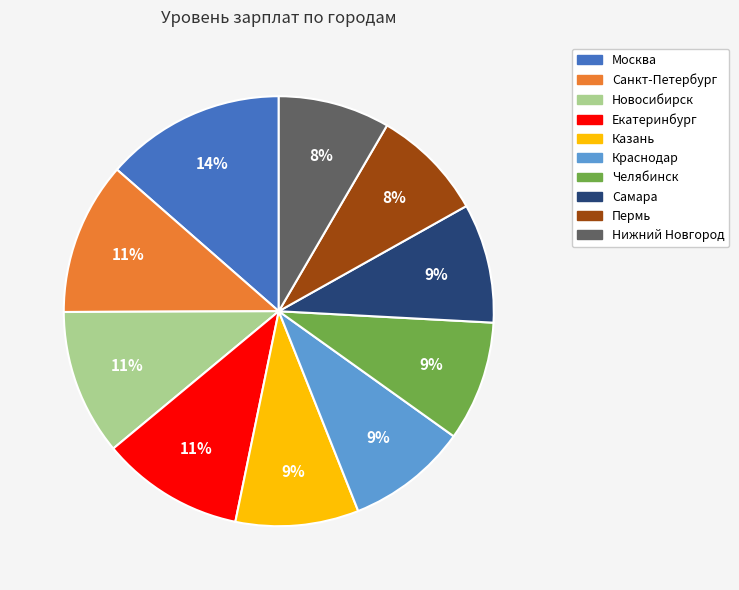

Is it true that Челябинск is 9% of the pie?

True